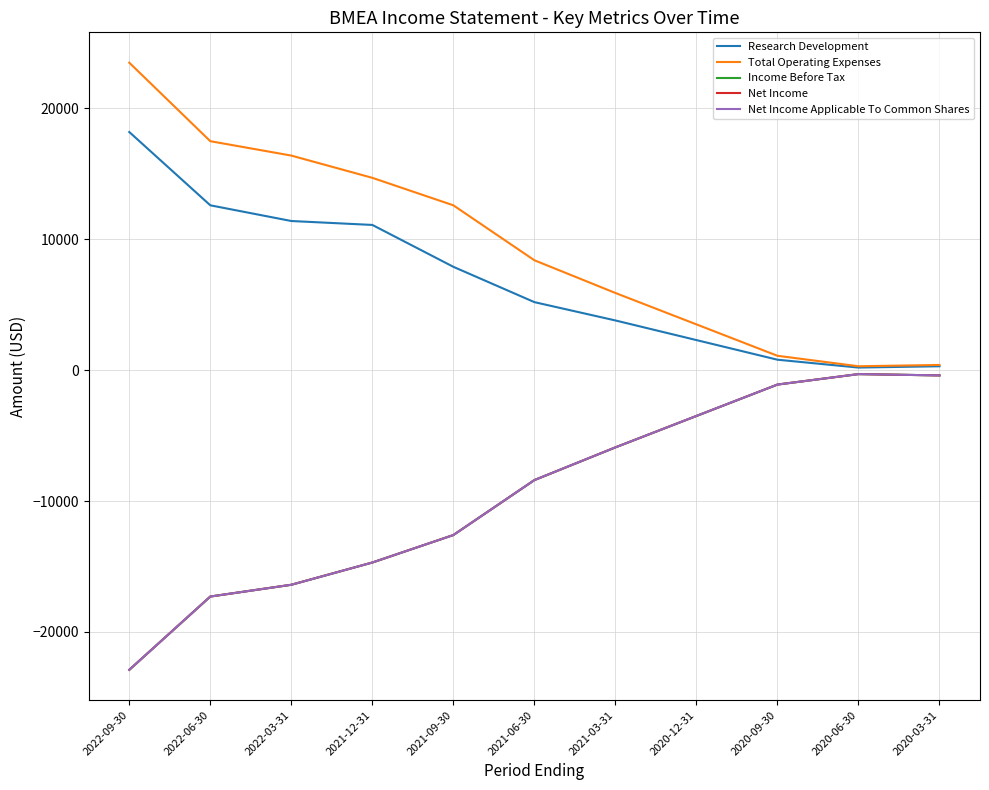

Reading left to right, transcribe all the data shown in this chart.

Research Development: 18200	12600	11400	11100	7900	5200	3800	2300	800	200	300
Total Operating Expenses: 23500	17500	16400	14700	12600	8400	5900	3500	1100	300	400
Income Before Tax: -22900	-17300	-16400	-14700	-12600	-8400	-5900	-3500	-1100	-300	-400
Net Income: -22900	-17300	-16400	-14700	-12600	-8400	-5900	-3500	-1100	-300	-400
Net Income Applicable To Common Shares: -22900	-17300	-16400	-14700	-12600	-8400	-5900	-3500	-1100	-300	-400